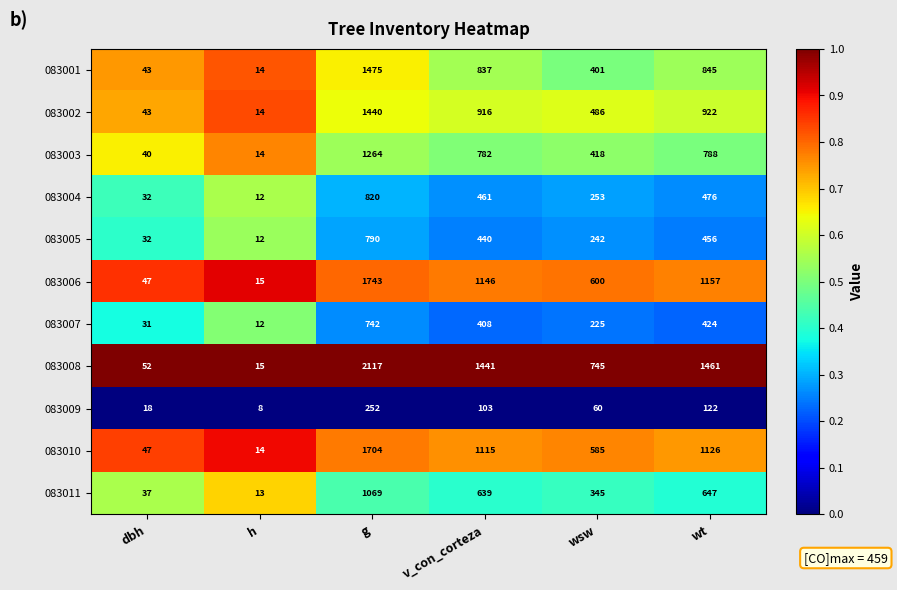

At g, list the series in order from largest to smallest.

083008, 083006, 083010, 083001, 083002, 083003, 083011, 083004, 083005, 083007, 083009